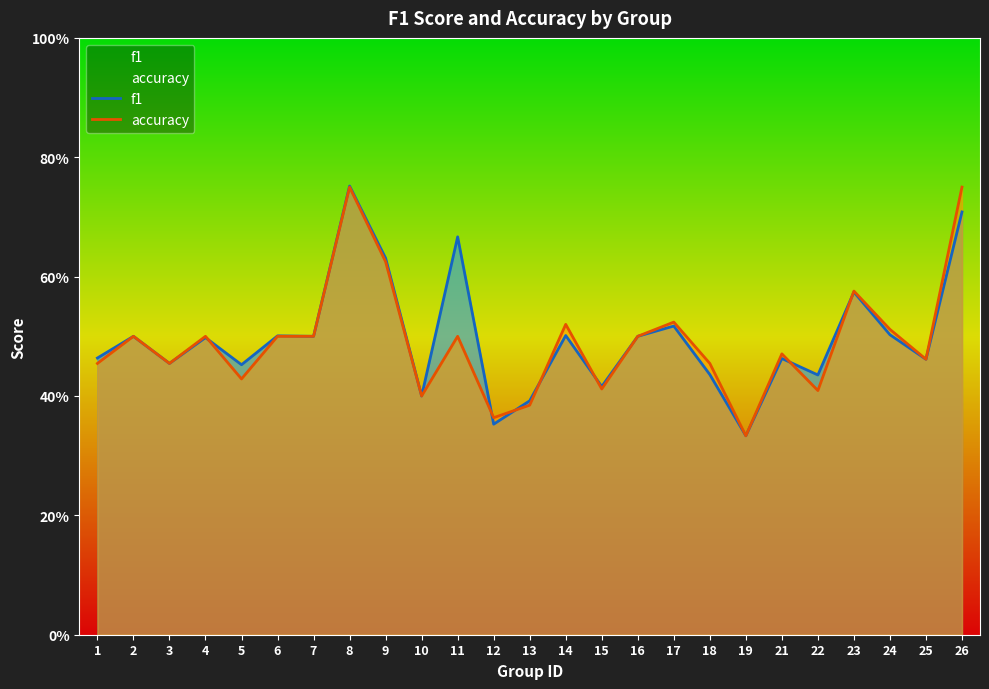

Rank the series by their maximum value, from highest to lowest.

f1, accuracy